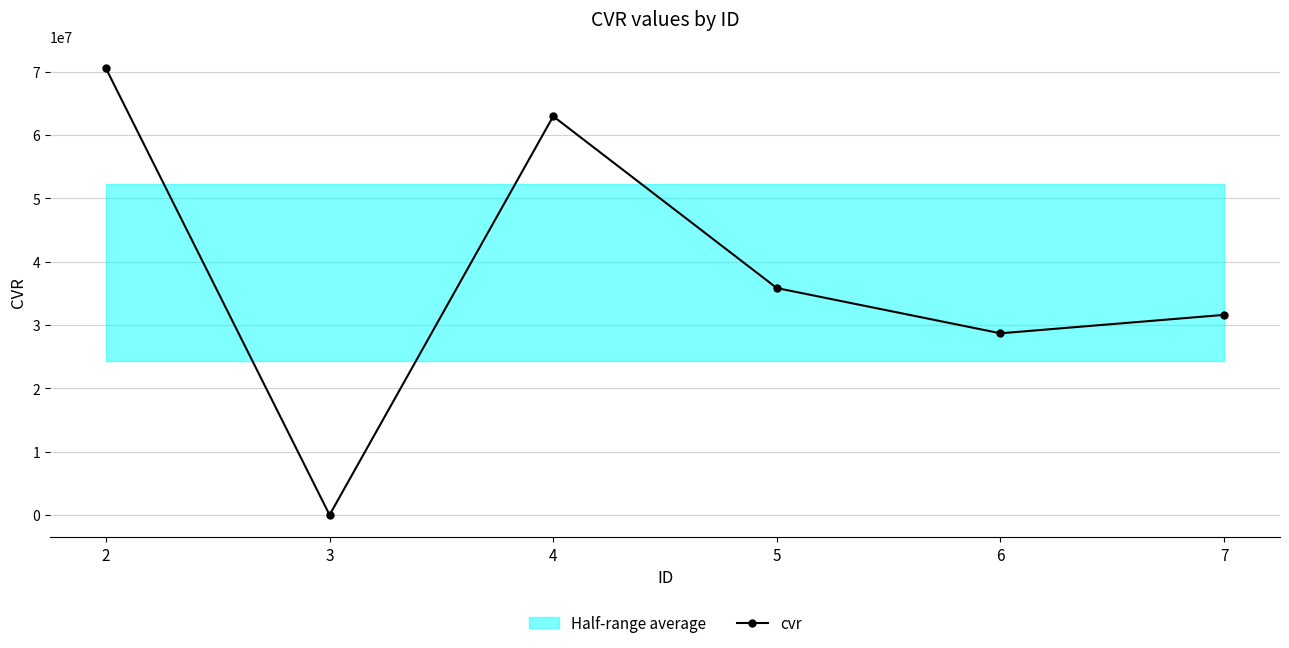

Between 3 and 4, which is larger?

4